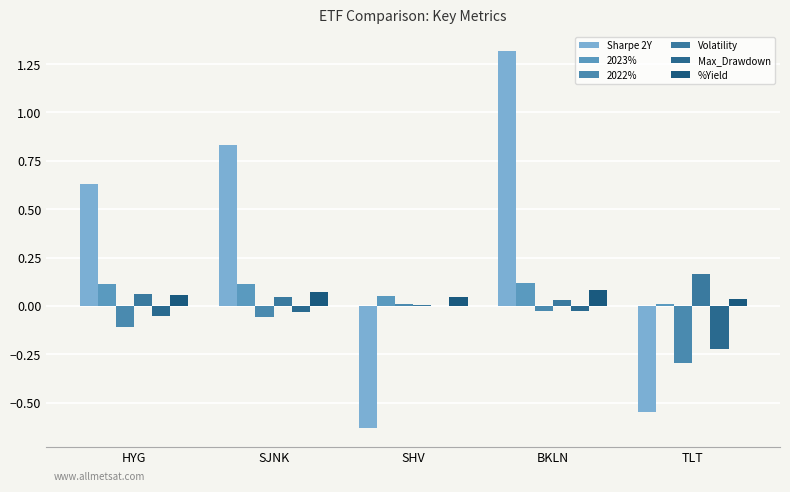

What is the difference between the maximum and minimum values in the 2022% series?

0.3